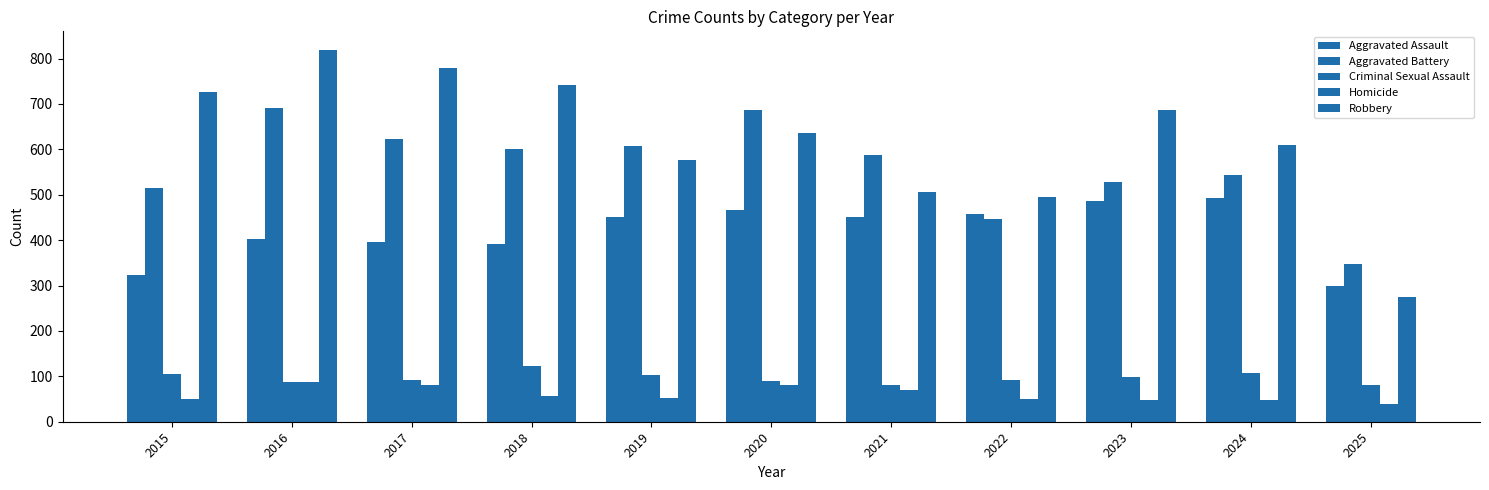

Reading right to left, transcribe all the data shown in this chart.

Aggravated Assault: 2025=300	2024=492	2023=486	2022=458	2021=452	2020=466	2019=452	2018=392	2017=396	2016=402	2015=323
Aggravated Battery: 2025=347	2024=543	2023=529	2022=446	2021=587	2020=686	2019=608	2018=600	2017=623	2016=691	2015=515
Criminal Sexual Assault: 2025=81	2024=107	2023=98	2022=93	2021=80	2020=89	2019=102	2018=123	2017=91	2016=87	2015=105
Homicide: 2025=38	2024=48	2023=48	2022=50	2021=69	2020=81	2019=53	2018=56	2017=82	2016=87	2015=50
Robbery: 2025=274	2024=610	2023=687	2022=495	2021=506	2020=637	2019=577	2018=741	2017=780	2016=819	2015=726